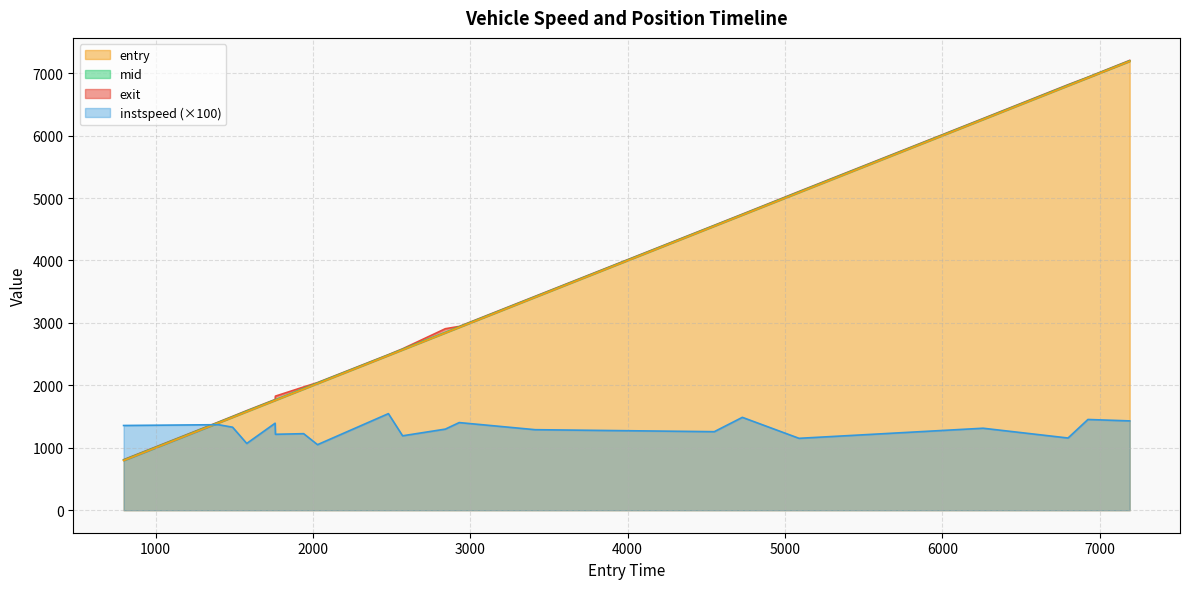

What are all the series names shown in the legend?

entry, instspeed, exit, mid